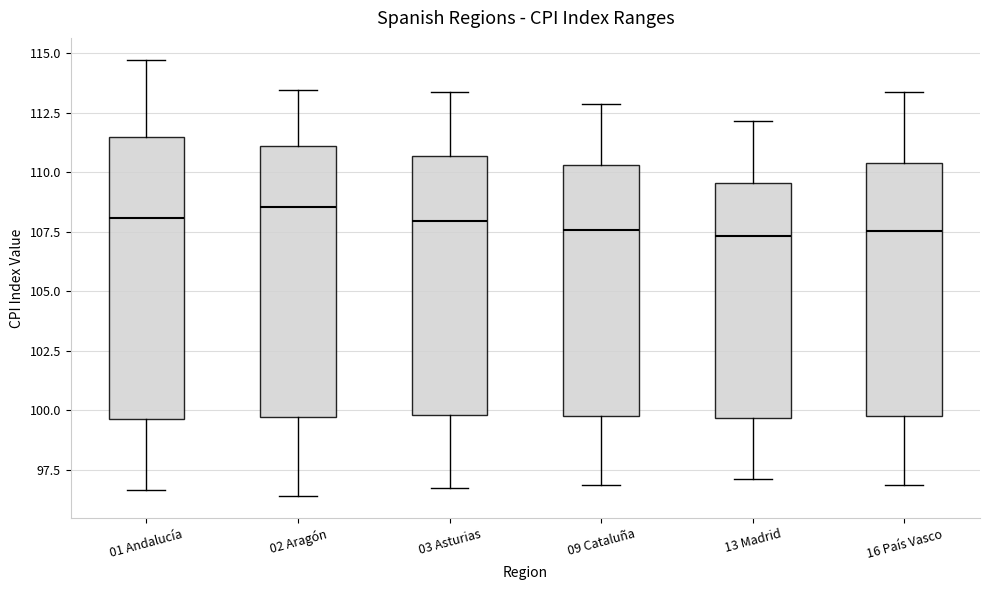

Reading left to right, transcribe this box plot: for each box, give where its median line is, the range the box spans, and where its two whiskers end, as read against the y-axis. The values are not printed on the chart, so give them approximately, as read against the axis.

01 Andalucía: median 108.0, box 99.5 to 111.5, whiskers 96.5 to 114.5
02 Aragón: median 108.5, box 99.5 to 111.0, whiskers 96.5 to 113.5
03 Asturias: median 108.0, box 100.0 to 110.5, whiskers 96.5 to 113.5
09 Cataluña: median 107.5, box 100.0 to 110.5, whiskers 97.0 to 113.0
13 Madrid: median 107.5, box 99.5 to 109.5, whiskers 97.0 to 112.0
16 País Vasco: median 107.5, box 99.5 to 110.5, whiskers 97.0 to 113.5